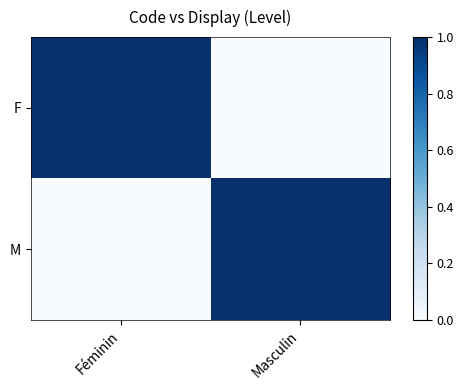

At how many categories does at least one series exceed 0?

2